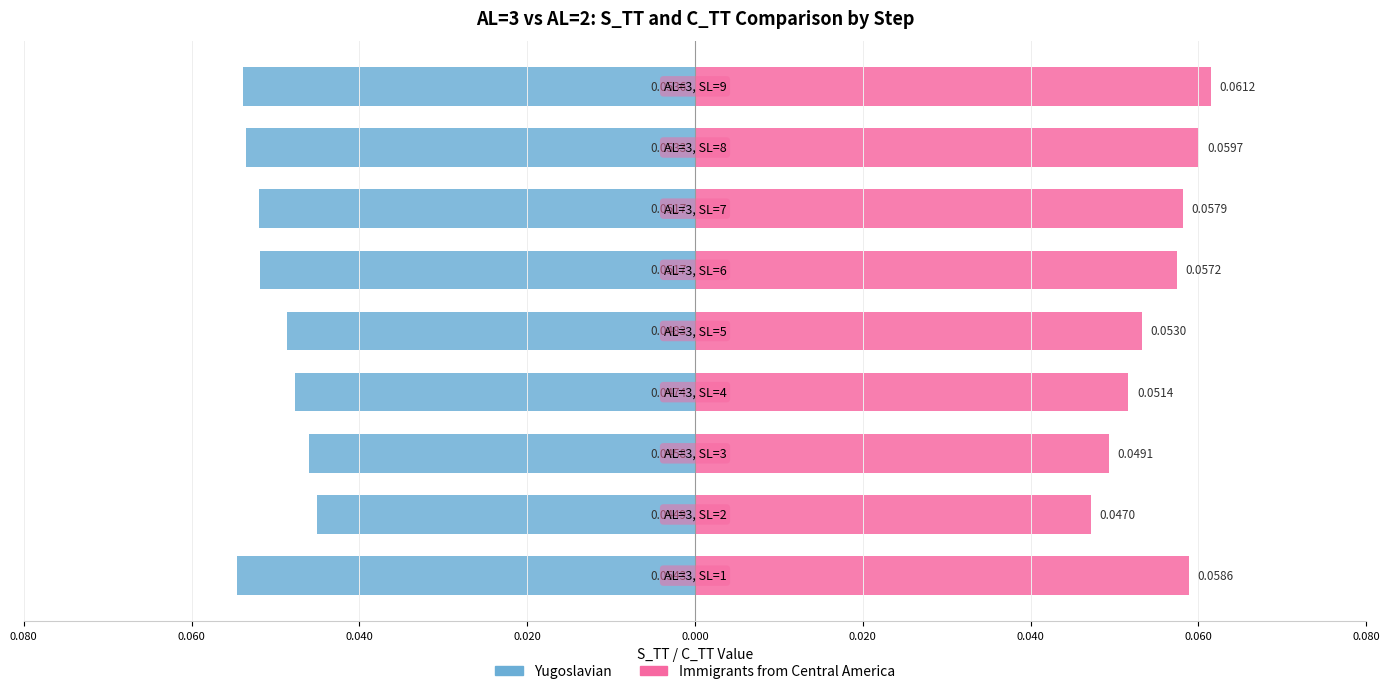

How many categories are shown in the chart?

9